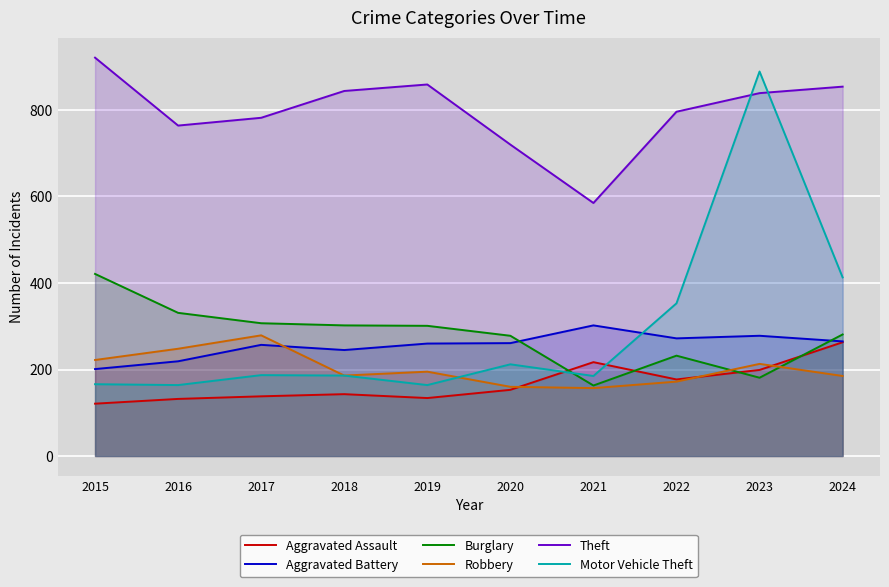

What is the minimum value for Motor Vehicle Theft?

164